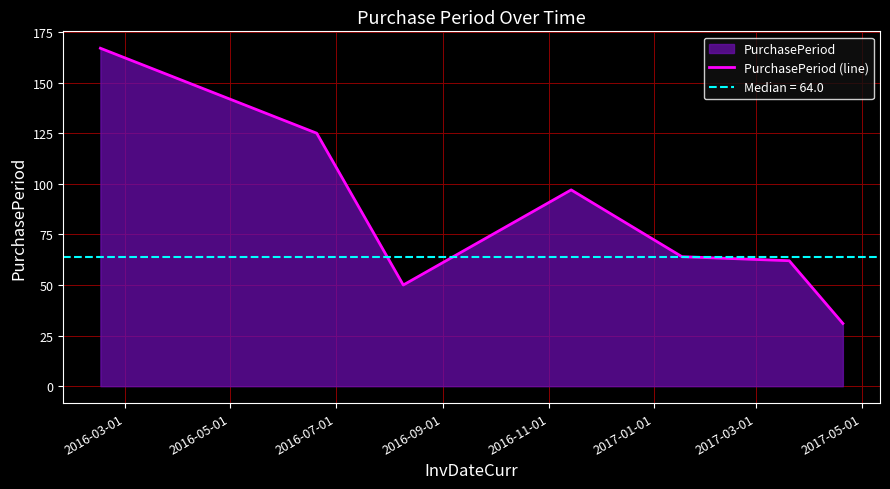

True or false: the data has more than 2 interior local peaks.

False